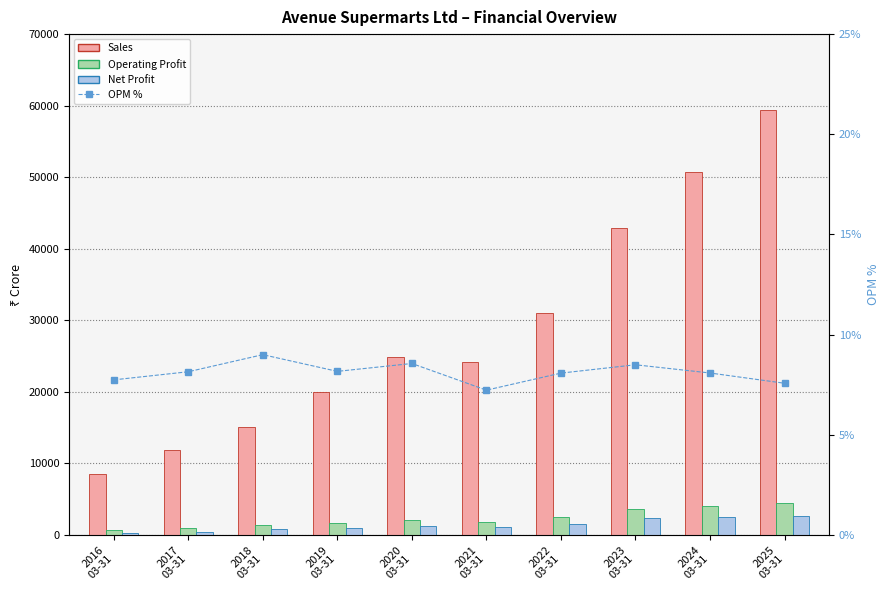

What is the smallest value displayed?

7.2